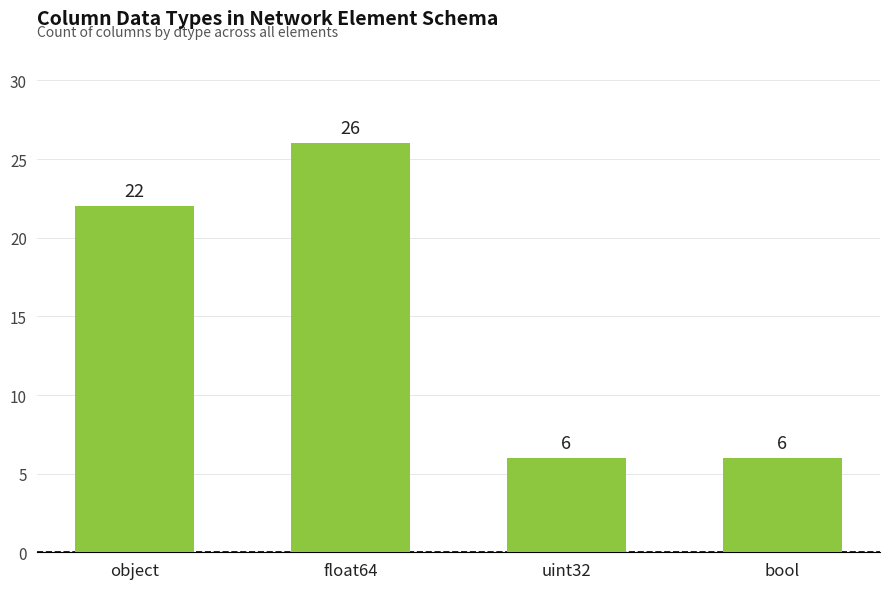

What is the value of the 4th bar from the left?

6